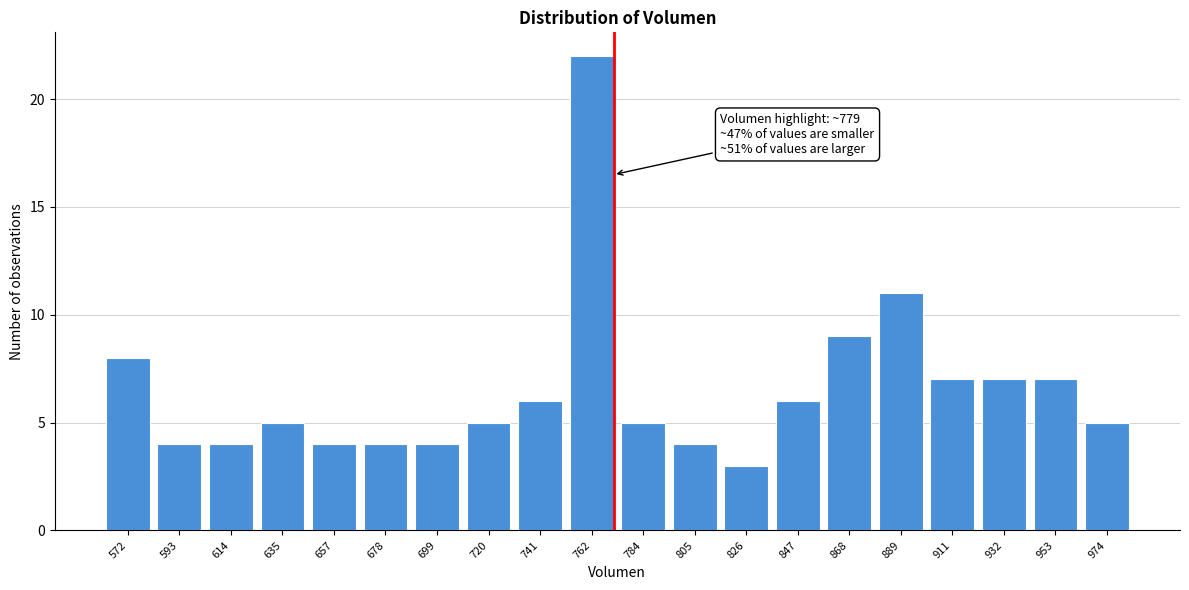

Reading left to right, list all the values displayed in this chart.

572=8	593=4	614=4	635=5	657=4	678=4	699=4	720=5	741=6	762=22	784=5	805=4	826=3	847=6	868=9	889=11	911=7	932=7	953=7	974=5